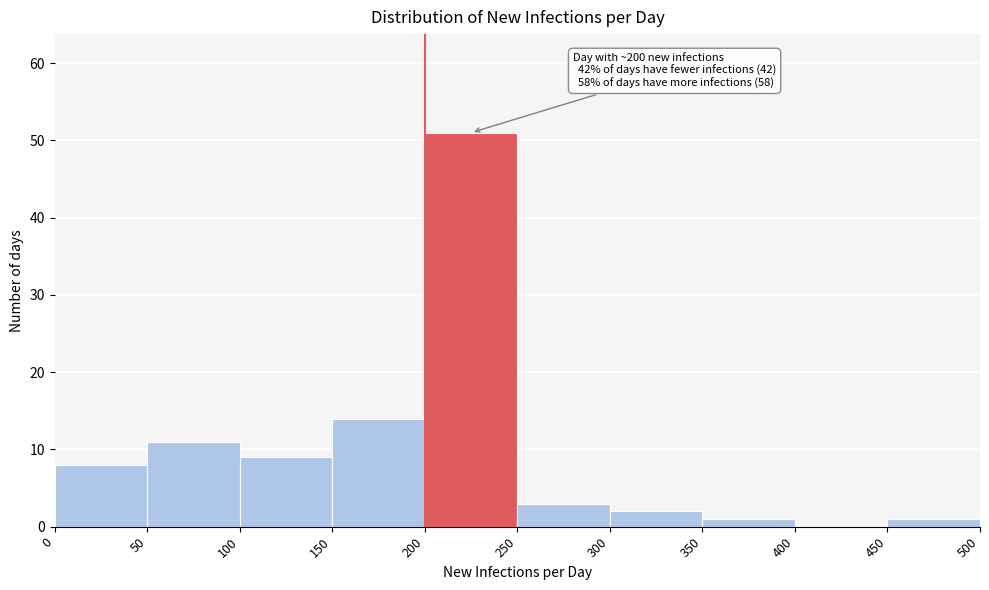

Over which range of the x-axis is the bar tallest?

200 to 250